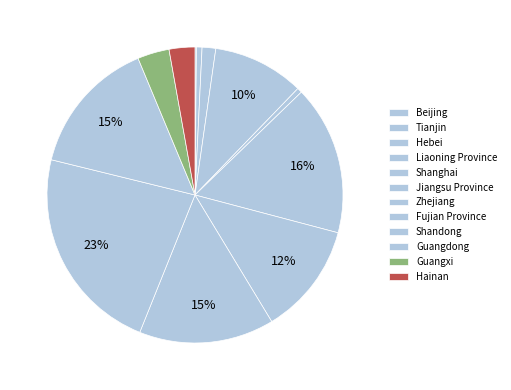

Is it true that Guangxi is 1% of the pie?

False